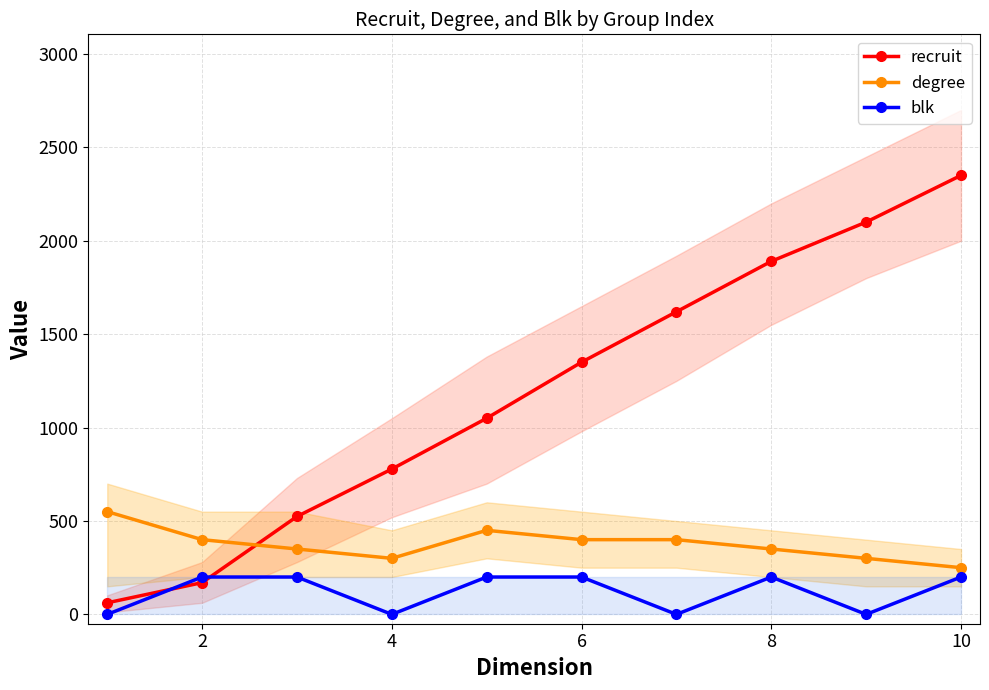

After their last crossing, which series has the higher values: degree or recruit?

recruit